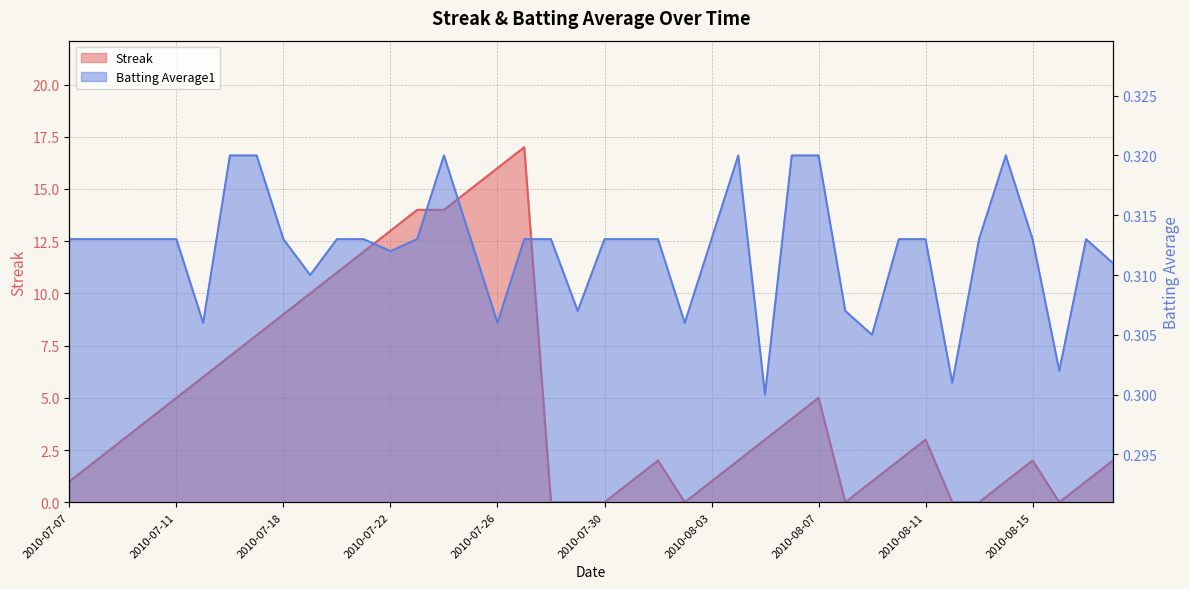

How many lines are shown in the chart?

2